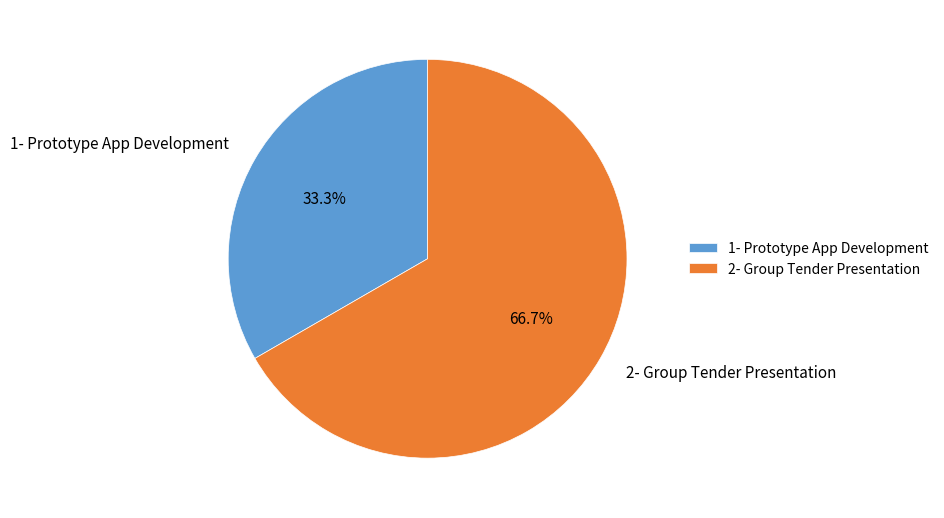

Does 1- Prototype App Development account for over 50% of the chart?

No